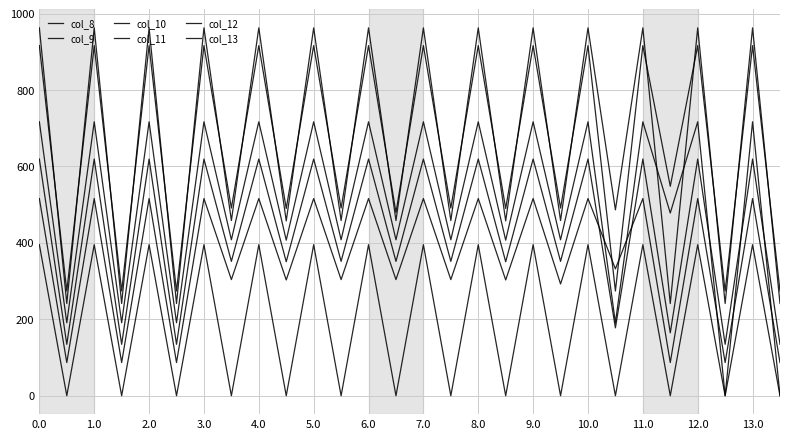

True or false: col_10 has more than 2 points higher than both neighbors.

True